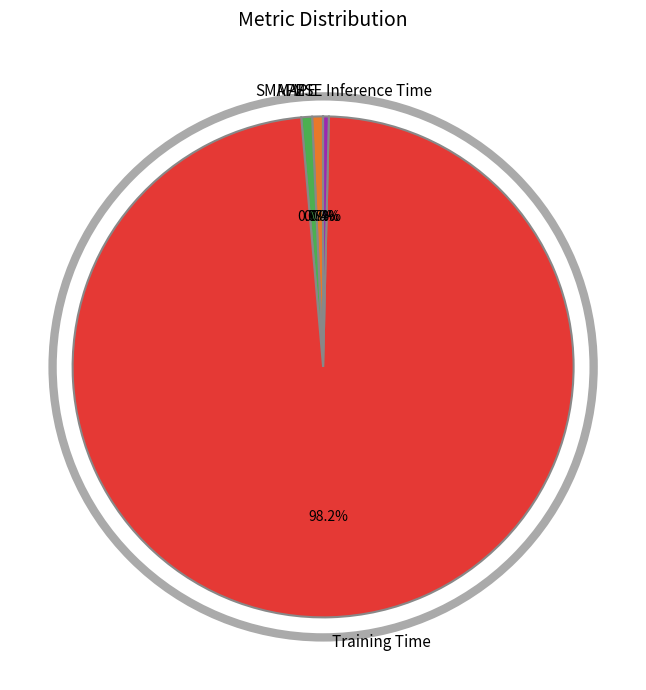

Which has a higher value, Training Time or MAPE?

Training Time